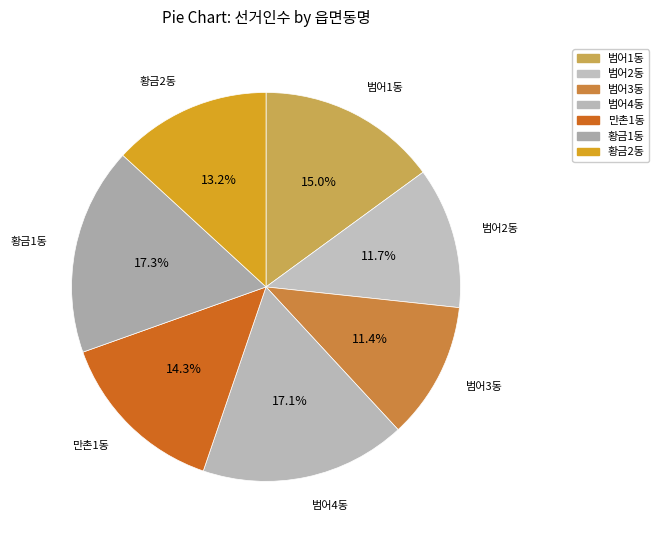

Count the number of slices in the pie.

7